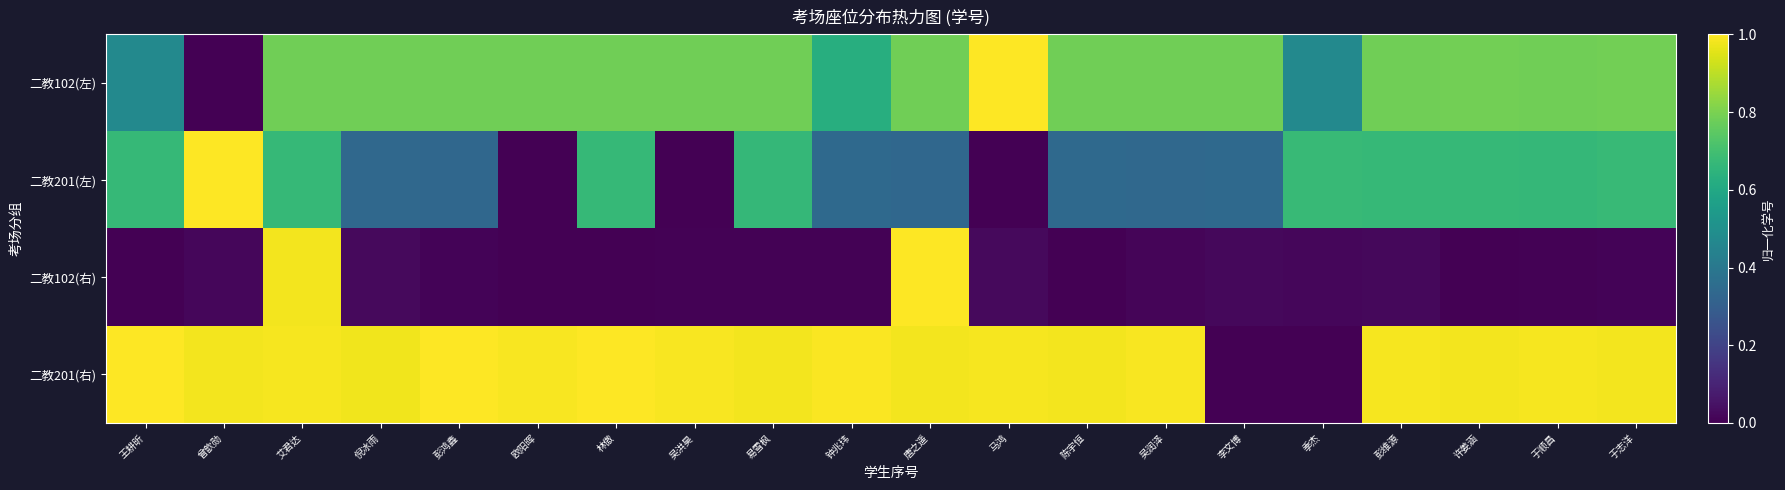

Reading right to left, transcribe all the data shown in this chart.

二教102(左): 于志洋=0.8	于顺昌=0.8	许姜涵=0.8	彭维源=0.8	季杰=0.5	李文博=0.8	吴润泽=0.8	陈宇恒=0.8	马鸿=1.0	唐之遥=0.8	钟兆玮=0.6	易雪枫=0.8	吴洪昊=0.8	林傲=0.8	欧阳晖=0.8	彭鸿鑫=0.8	倪冰雨=0.8	艾君达=0.8	曾歆勋=0.0	王耕昕=0.5
二教201(左): 于志洋=0.7	于顺昌=0.7	许姜涵=0.7	彭维源=0.7	季杰=0.7	李文博=0.3	吴润泽=0.3	陈宇恒=0.3	马鸿=0.0	唐之遥=0.3	钟兆玮=0.3	易雪枫=0.7	吴洪昊=0.0	林傲=0.7	欧阳晖=0.0	彭鸿鑫=0.3	倪冰雨=0.3	艾君达=0.7	曾歆勋=1.0	王耕昕=0.7
二教102(右): 于志洋=0.0	于顺昌=0.0	许姜涵=0.0	彭维源=0.0	季杰=0.0	李文博=0.0	吴润泽=0.0	陈宇恒=0.0	马鸿=0.0	唐之遥=1.0	钟兆玮=0.0	易雪枫=0.0	吴洪昊=0.0	林傲=0.0	欧阳晖=0.0	彭鸿鑫=0.0	倪冰雨=0.0	艾君达=1.0	曾歆勋=0.0	王耕昕=0.0
二教201(右): 于志洋=1.0	于顺昌=1.0	许姜涵=1.0	彭维源=1.0	季杰=0.0	李文博=0.0	吴润泽=1.0	陈宇恒=1.0	马鸿=1.0	唐之遥=1.0	钟兆玮=1.0	易雪枫=1.0	吴洪昊=1.0	林傲=1.0	欧阳晖=1.0	彭鸿鑫=1.0	倪冰雨=1.0	艾君达=1.0	曾歆勋=1.0	王耕昕=1.0